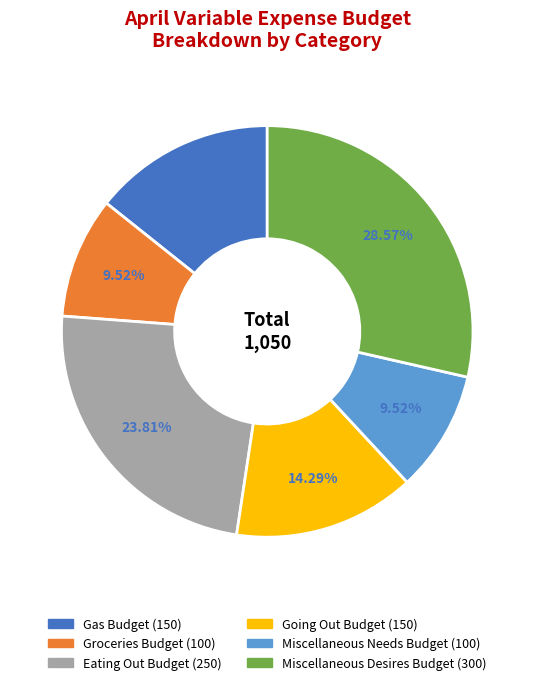

Is there a majority slice in this chart?

No